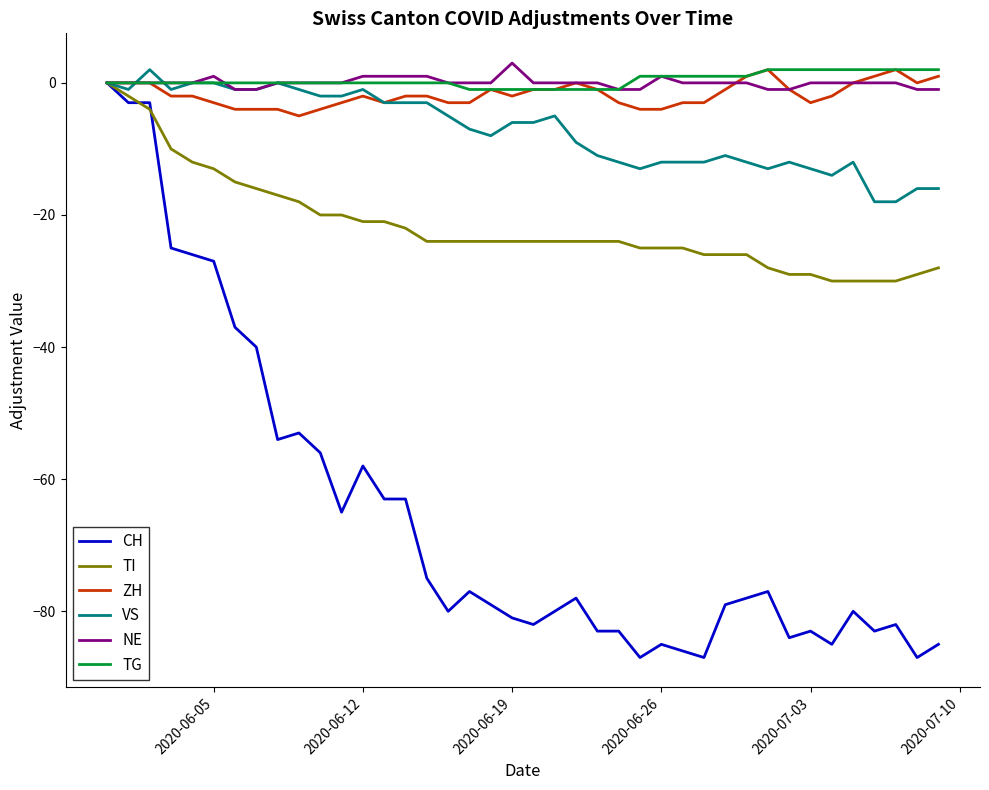

Which series has the widest spread of values?

CH